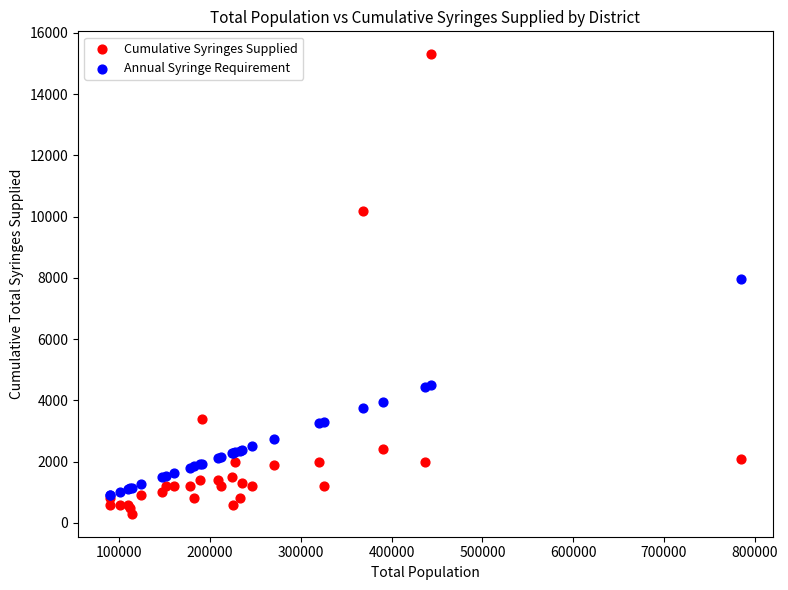

Across all series, what Y value is closest to 7800?

7971.8